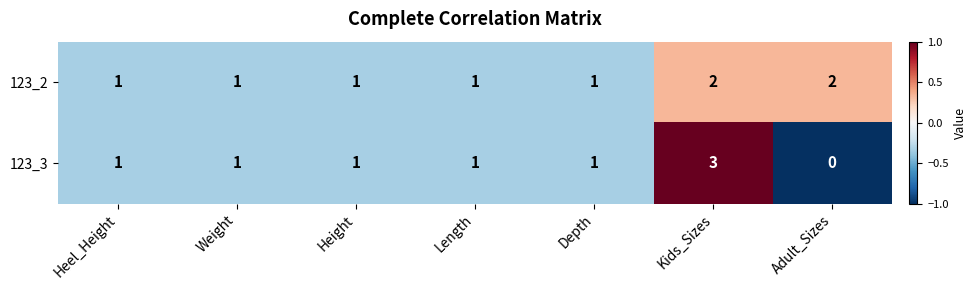

How many 123_2 values are between 1 and 2?

7